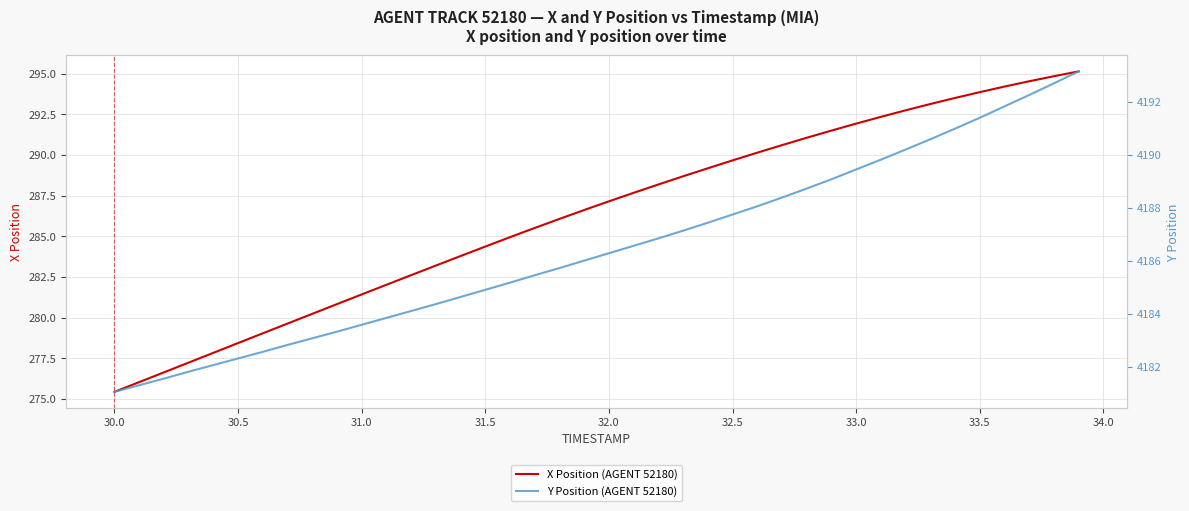

Which series has the widest spread of values?

X Position (AGENT 52180)